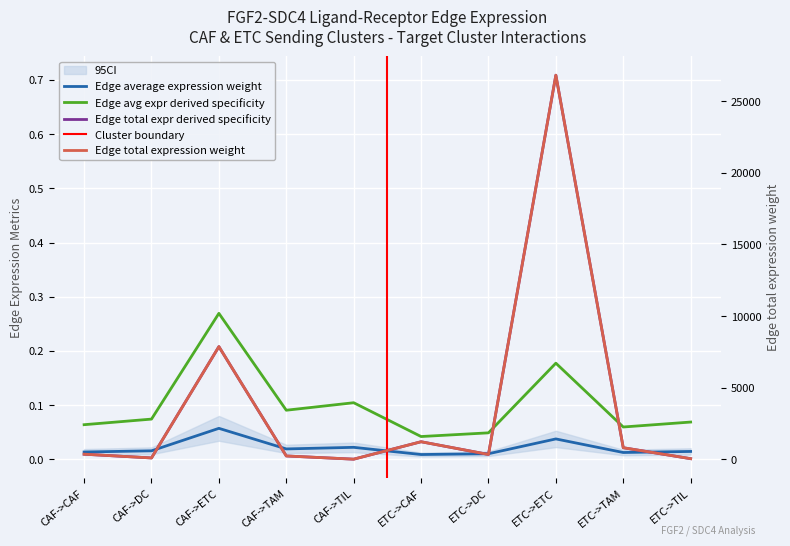

Which series changed the most between ETC->DC and ETC->ETC?

Edge total expr derived specificity